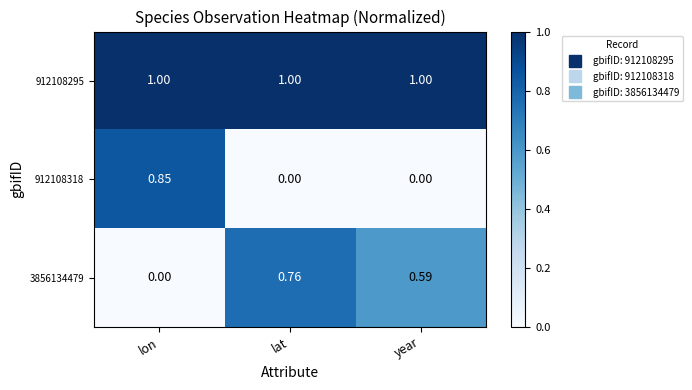

At which label does 3856134479 reach its peak?

lat